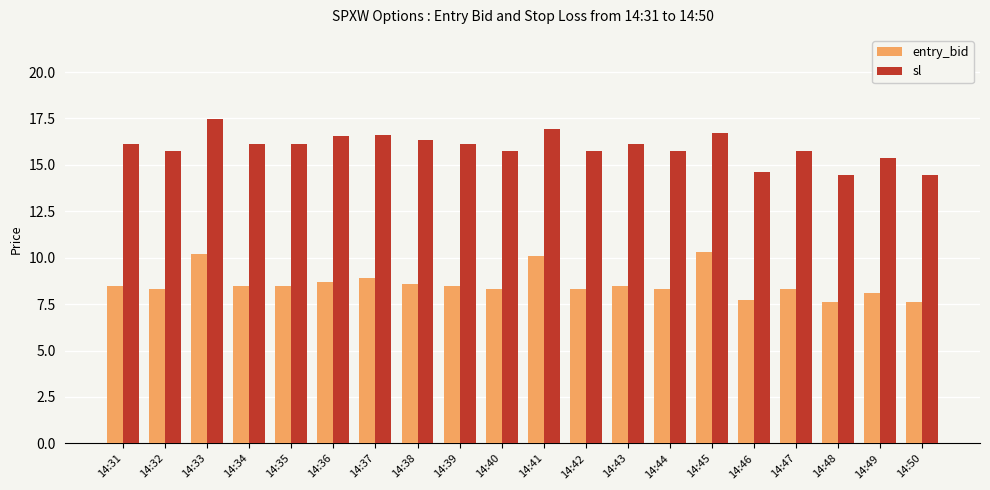

Is it true that sl equals 26.2 at 14:39?

False